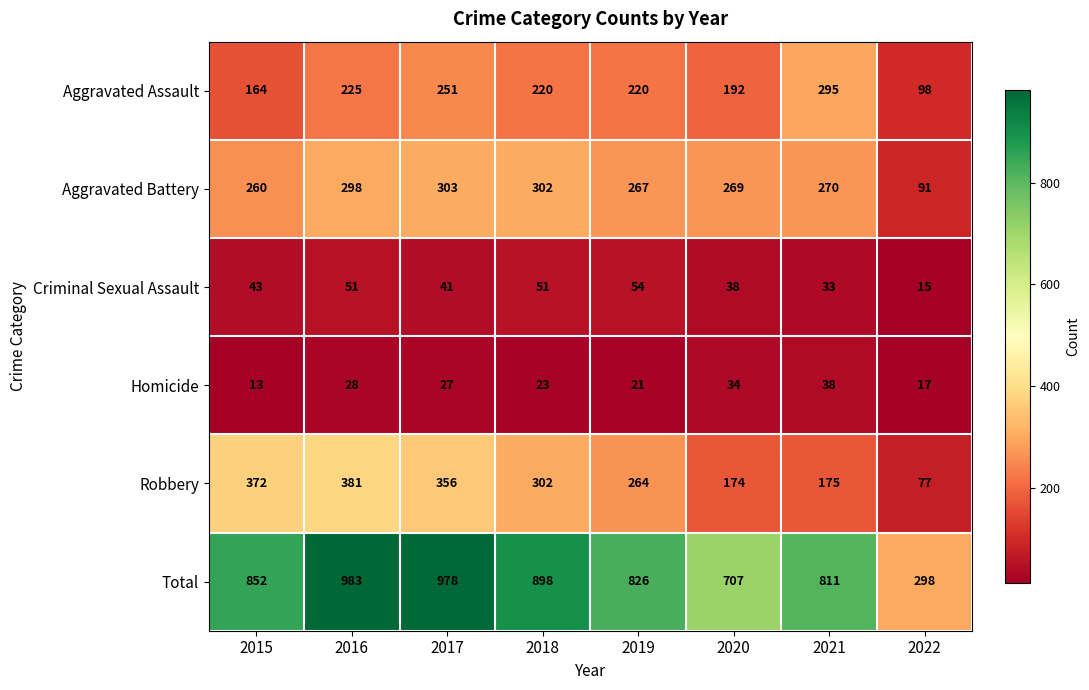

List the series in order of their peak value, lowest first.

Homicide, Criminal Sexual Assault, Aggravated Assault, Aggravated Battery, Robbery, Total